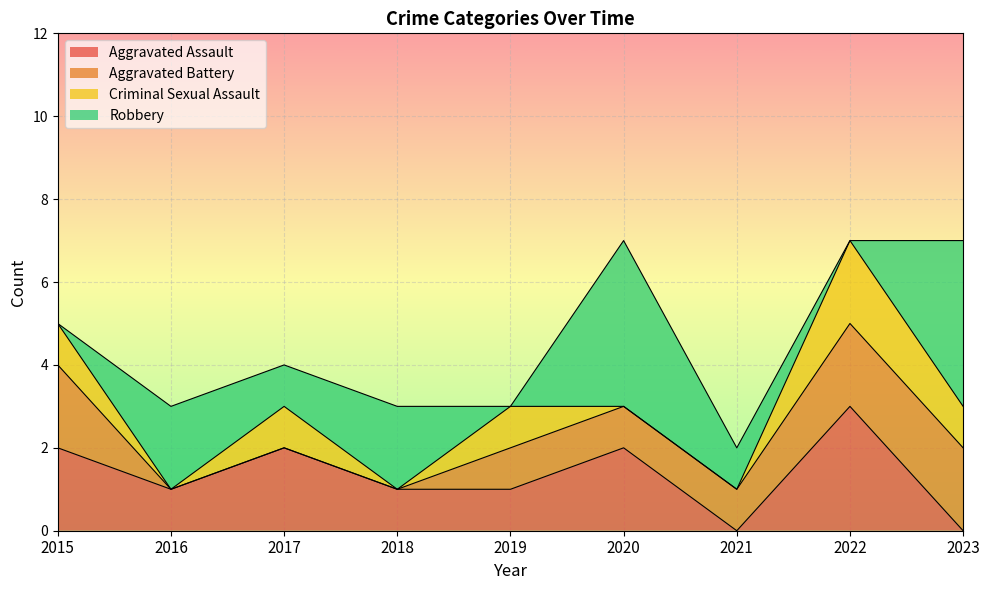

Reading right to left, list all the values displayed in this chart.

Aggravated Assault: 2023=0	2022=3	2021=0	2020=2	2019=1	2018=1	2017=2	2016=1	2015=2
Aggravated Battery: 2023=2	2022=2	2021=1	2020=1	2019=1	2018=0	2017=0	2016=0	2015=2
Criminal Sexual Assault: 2023=1	2022=2	2021=0	2020=0	2019=1	2018=0	2017=1	2016=0	2015=1
Robbery: 2023=4	2022=0	2021=1	2020=4	2019=0	2018=2	2017=1	2016=2	2015=0